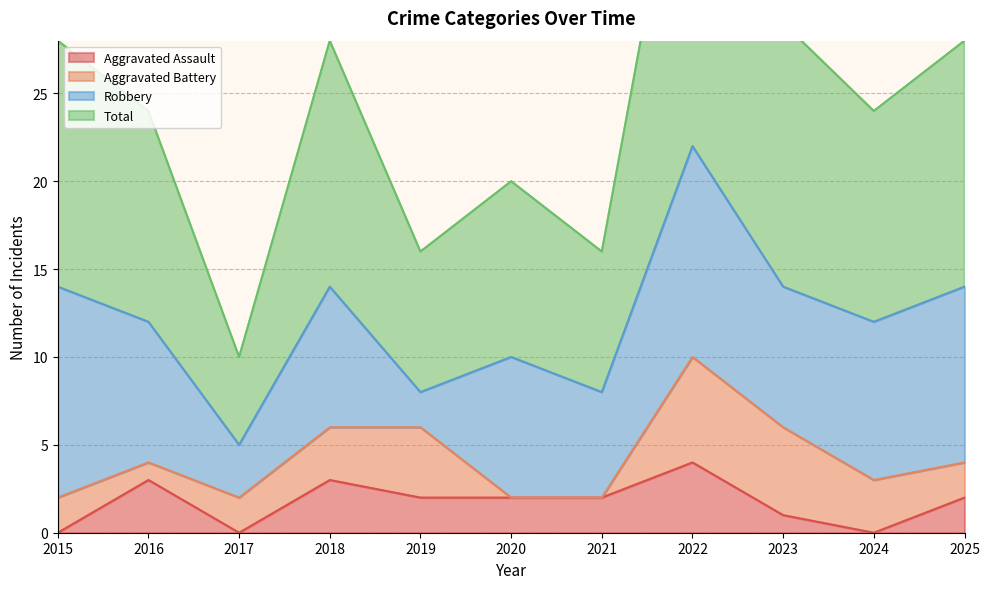

True or false: Aggravated Assault and Total cross at least once.

False